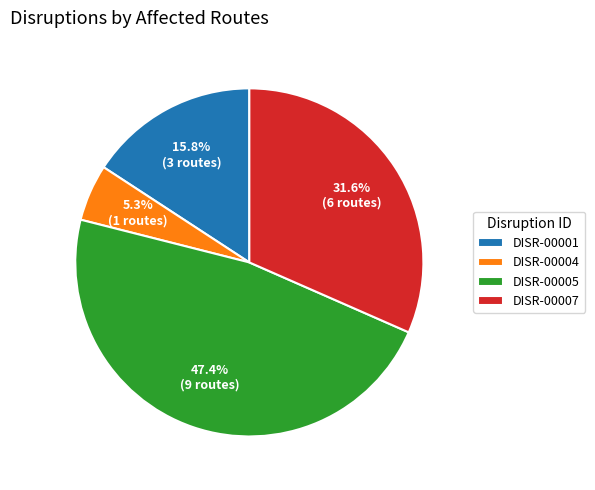

How much of the chart is everything except DISR-00001?

84.2%